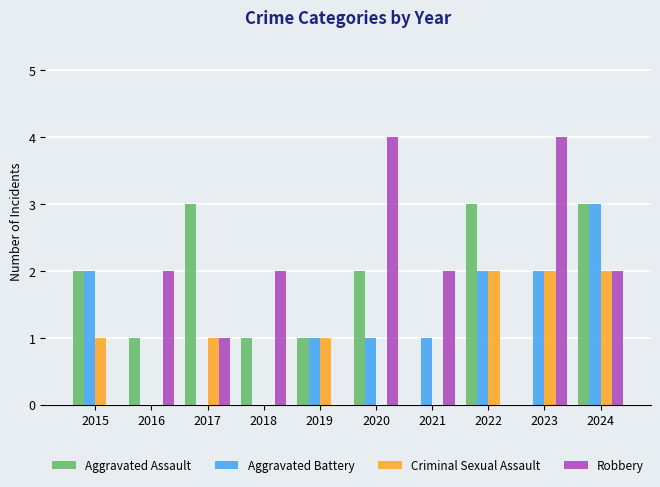

What is the total value across all series at 2017?

5